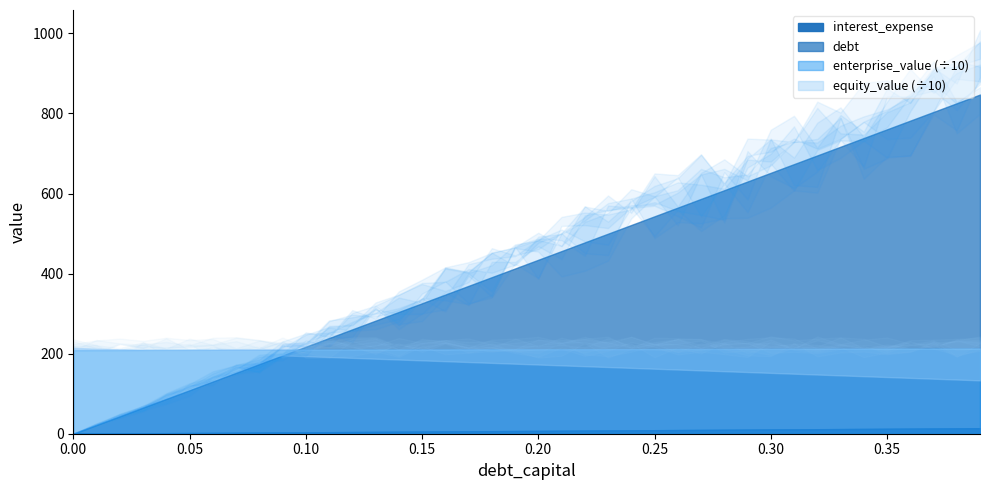

Reading left to right, extract all data points from this chart.

debt_capital: 0.0=0.0	0.01=0.0	0.02=0.0	0.03=0.0	0.04=0.0	0.05=0.1	0.06=0.1	0.07=0.1	0.08=0.1	0.09=0.1	0.1=0.1	0.11=0.1	0.12=0.1	0.13=0.1	0.14=0.1	0.15=0.1	0.16=0.2	0.17=0.2	0.18=0.2	0.19=0.2	0.2=0.2	0.21=0.2	0.22=0.2	0.23=0.2	0.24=0.2	0.25=0.2	0.26=0.3	0.27=0.3	0.28=0.3	0.29=0.3	0.3=0.3	0.31=0.3	0.32=0.3	0.33=0.3	0.34=0.3	0.35=0.3	0.36=0.4	0.37=0.4	0.38=0.4	0.39=0.4
equity_value: 0.0=2145.0	0.01=2124.2	0.02=2103.3	0.03=2082.5	0.04=2061.7	0.05=2040.8	0.06=2020.0	0.07=1999.2	0.08=1978.3	0.09=1957.5	0.1=1936.7	0.11=1915.8	0.12=1895.0	0.13=1874.2	0.14=1853.3	0.15=1832.5	0.16=1811.7	0.17=1790.9	0.18=1770.0	0.19=1749.2	0.2=1728.4	0.21=1707.6	0.22=1686.7	0.23=1665.9	0.24=1645.1	0.25=1624.3	0.26=1603.5	0.27=1582.6	0.28=1561.8	0.29=1541.0	0.3=1520.2	0.31=1499.4	0.32=1478.6	0.33=1457.7	0.34=1436.9	0.35=1416.1	0.36=1395.3	0.37=1374.5	0.38=1353.7	0.39=1332.9
enterprise_value: 0.0=2091.1	0.01=2092.0	0.02=2092.9	0.03=2093.8	0.04=2094.7	0.05=2095.6	0.06=2096.5	0.07=2097.4	0.08=2098.2	0.09=2099.1	0.1=2100.0	0.11=2100.9	0.12=2101.8	0.13=2102.7	0.14=2103.6	0.15=2104.5	0.16=2105.4	0.17=2106.3	0.18=2107.2	0.19=2108.1	0.2=2109.0	0.21=2109.9	0.22=2110.8	0.23=2111.7	0.24=2112.6	0.25=2113.6	0.26=2114.5	0.27=2115.4	0.28=2116.3	0.29=2117.2	0.3=2118.1	0.31=2119.0	0.32=2119.9	0.33=2120.8	0.34=2121.7	0.35=2122.7	0.36=2123.6	0.37=2124.5	0.38=2125.4	0.39=2126.3
debt: 0.0=0.0	0.01=21.7	0.02=43.5	0.03=65.2	0.04=86.9	0.05=108.6	0.06=130.4	0.07=152.1	0.08=173.8	0.09=195.5	0.1=217.3	0.11=239.0	0.12=260.7	0.13=282.5	0.14=304.2	0.15=325.9	0.16=347.6	0.17=369.4	0.18=391.1	0.19=412.8	0.2=434.5	0.21=456.3	0.22=478.0	0.23=499.7	0.24=521.4	0.25=543.2	0.26=564.9	0.27=586.6	0.28=608.4	0.29=630.1	0.3=651.8	0.31=673.5	0.32=695.3	0.33=717.0	0.34=738.7	0.35=760.4	0.36=782.2	0.37=803.9	0.38=825.6	0.39=847.4
interest_expense: 0.0=0.0	0.01=0.4	0.02=0.7	0.03=1.1	0.04=1.4	0.05=1.8	0.06=2.1	0.07=2.5	0.08=2.8	0.09=3.2	0.1=3.5	0.11=3.9	0.12=4.2	0.13=4.6	0.14=4.9	0.15=5.3	0.16=5.6	0.17=6.0	0.18=6.3	0.19=6.7	0.2=7.0	0.21=7.4	0.22=7.7	0.23=8.1	0.24=8.4	0.25=8.8	0.26=9.2	0.27=9.5	0.28=9.9	0.29=10.2	0.3=10.6	0.31=10.9	0.32=11.3	0.33=11.6	0.34=12.0	0.35=12.3	0.36=12.7	0.37=13.0	0.38=13.4	0.39=13.7